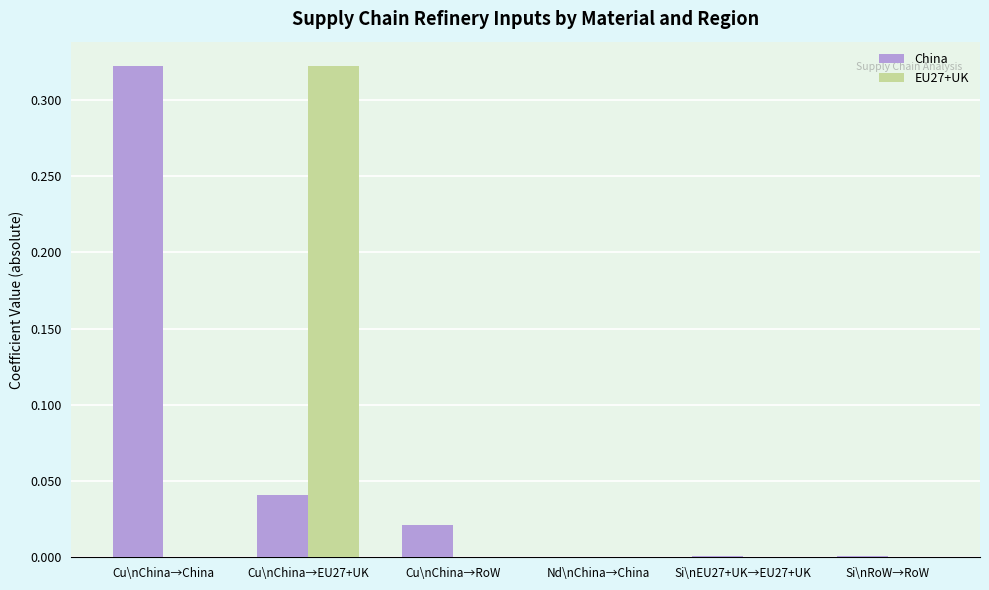

What is the sum of all China values?

0.4